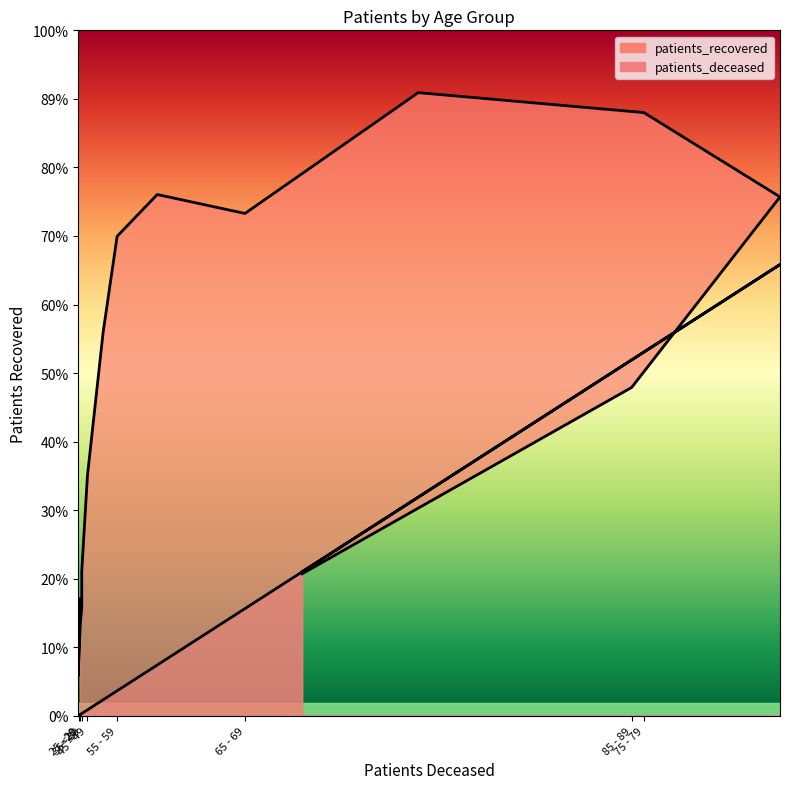

Count the number of data series in this chart.

2